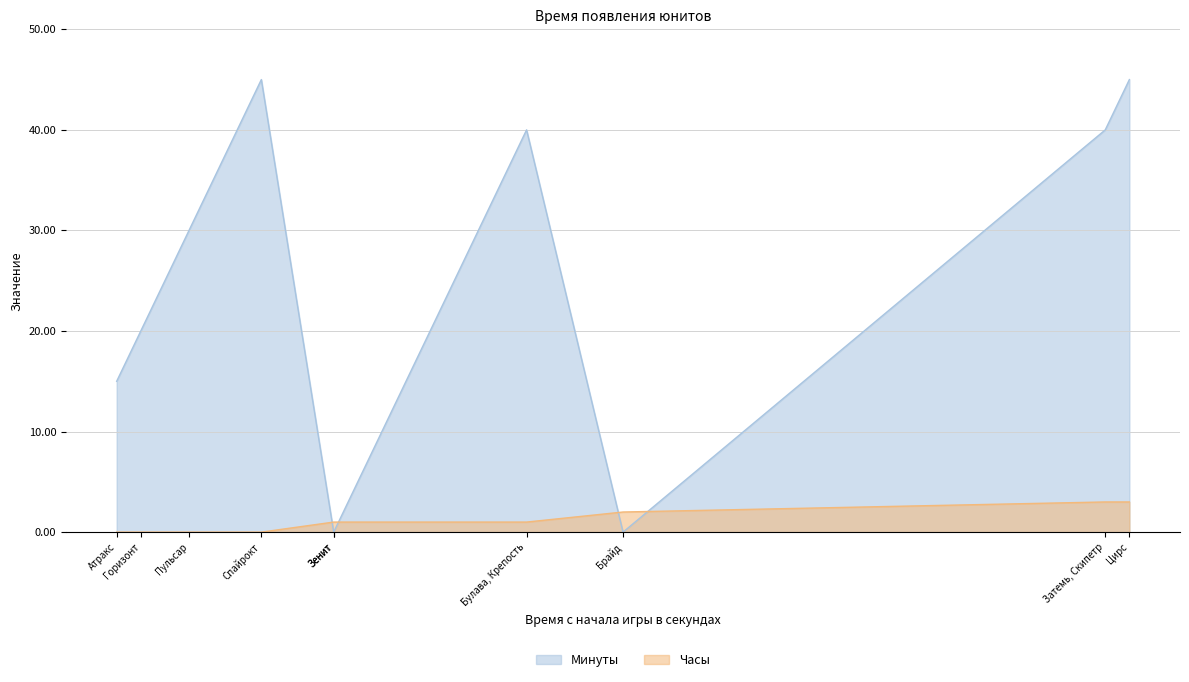

Is it true that Часы equals 3 at Цирс?

True